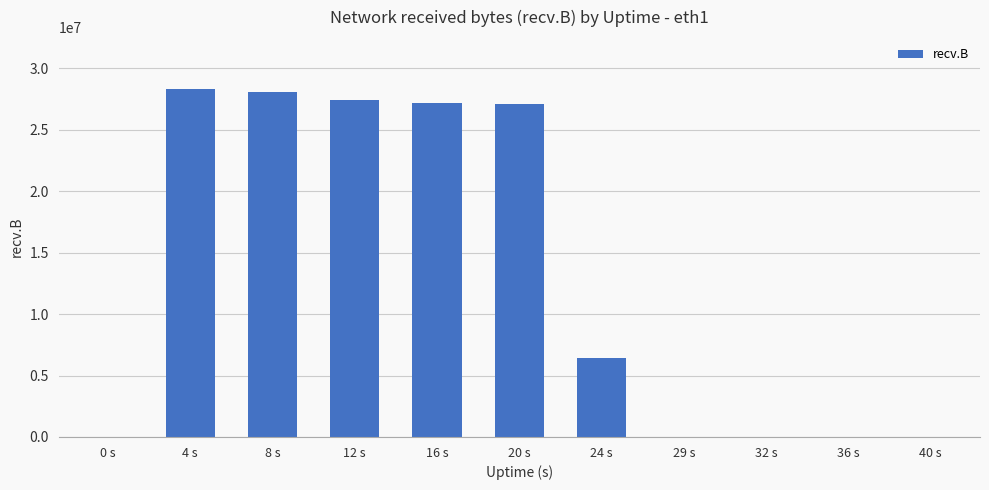

What is the change in value from 12 s to 29 s?

-27446057